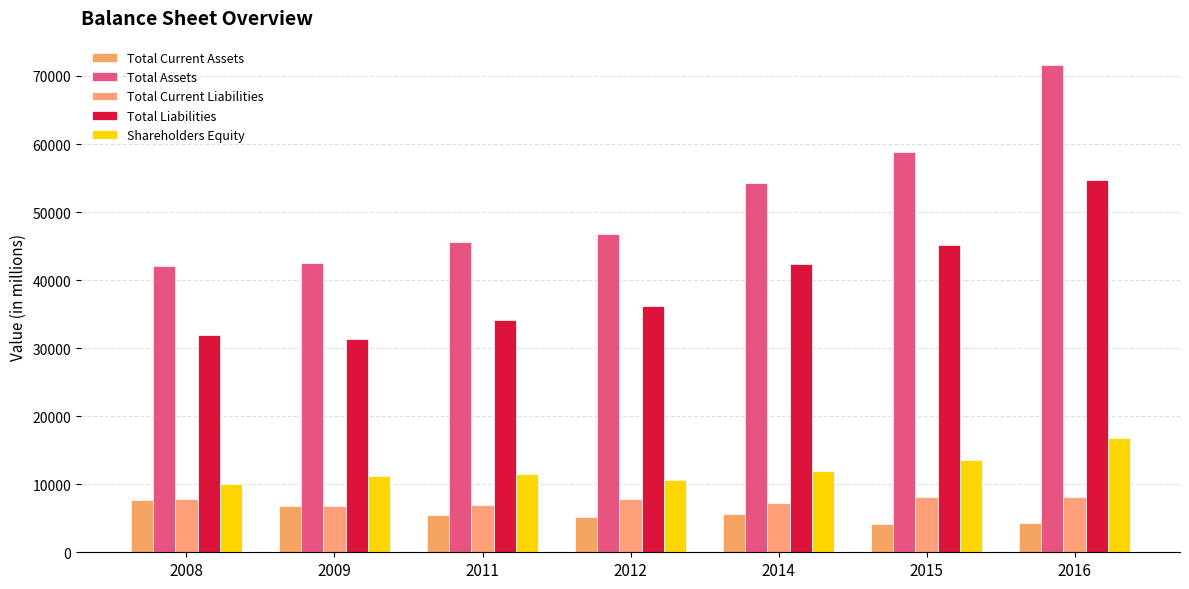

Reading right to left, transcribe all the data shown in this chart.

Total Current Assets: 2016=4248	2015=4191	2014=5615	2012=5140	2011=5430	2009=6817	2008=7661
Total Assets: 2016=71610	2015=58797	2014=54327	2012=46838	2011=45614	2009=42554	2008=42053
Total Current Liabilities: 2016=8115	2015=8120	2014=7198	2012=7763	2011=6962	2009=6833	2008=7794
Total Liabilities: 2016=54770	2015=45195	2014=42370	2012=36213	2011=34111	2009=31369	2008=31976
Shareholders Equity: 2016=16840	2015=13602	2014=11957	2012=10625	2011=11503	2009=11185	2008=10077